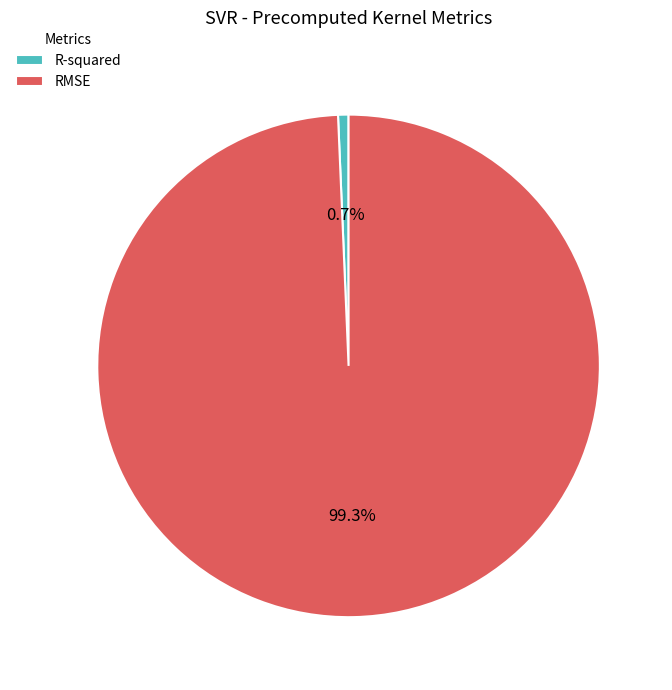

How many segments does this pie chart have?

2